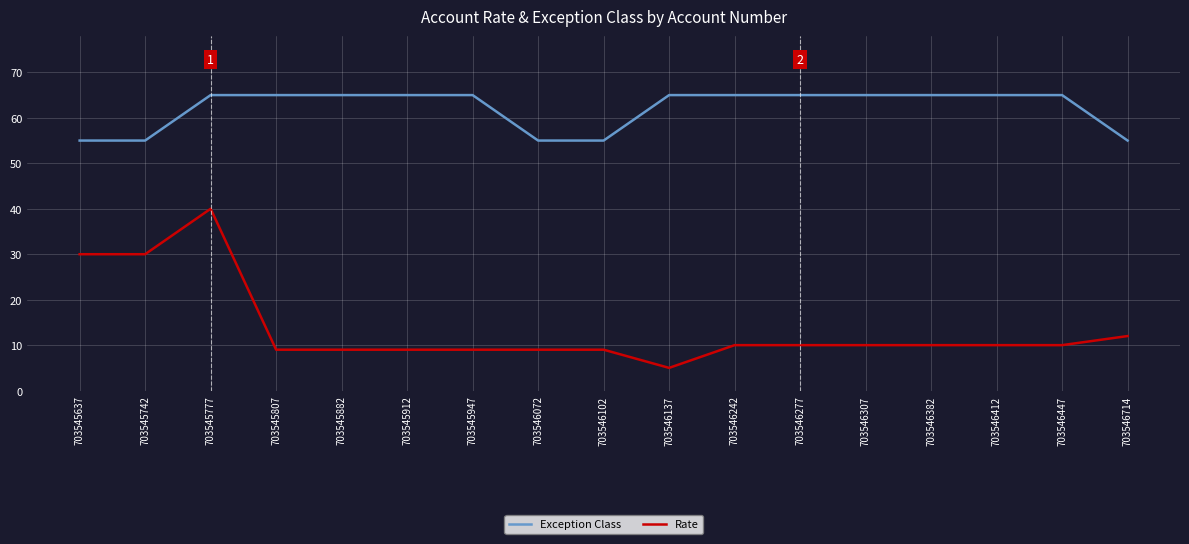

What is the difference between the second highest and minimum values in the Exception Class series?

10